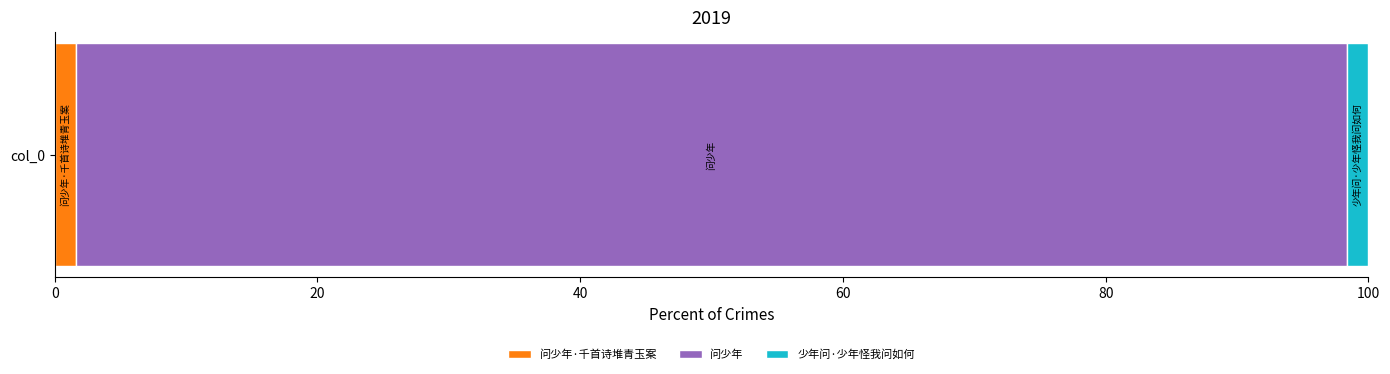

What are all the series names shown in the legend?

问少年·千首诗堆青玉案, 问少年, 少年问·少年怪我问如何